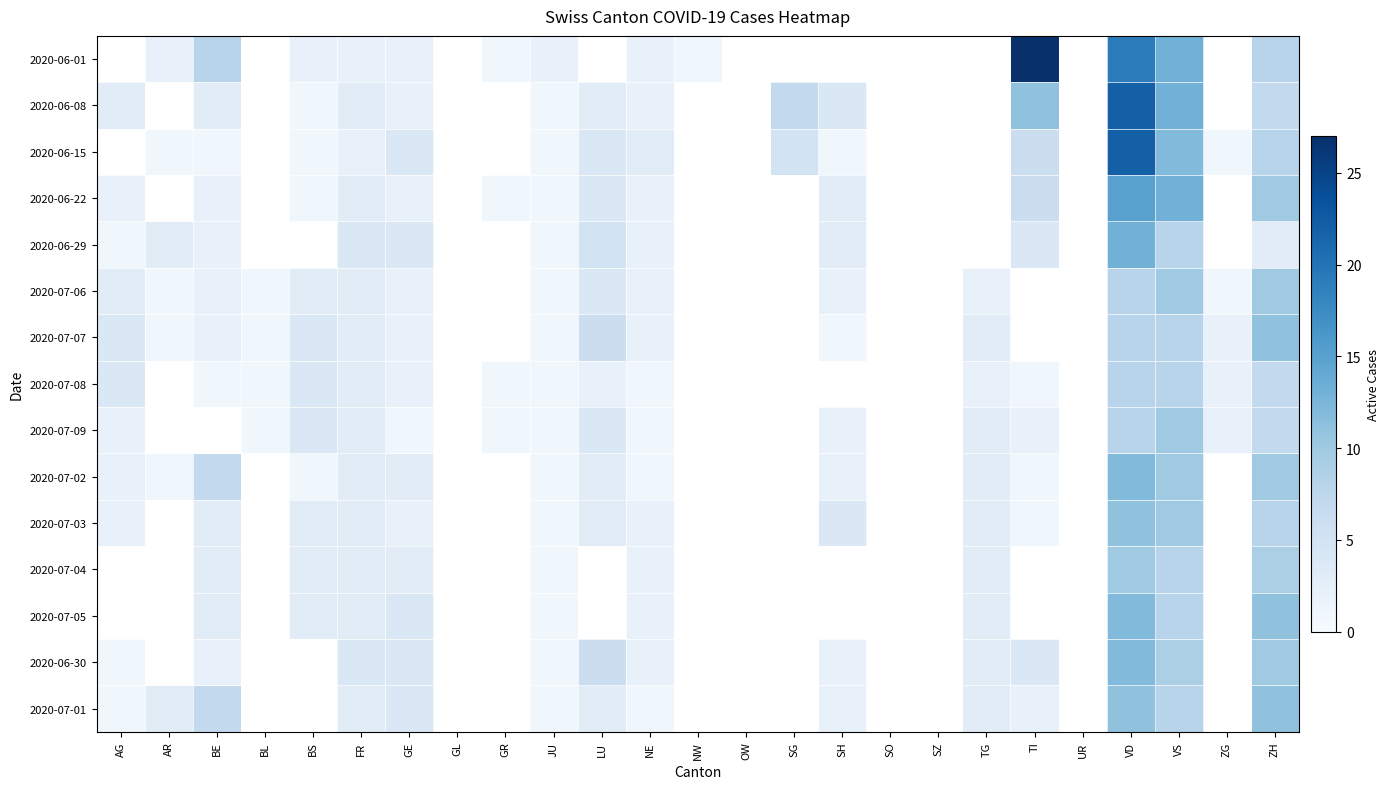

How many values in 2020-07-07 are above zero?

16